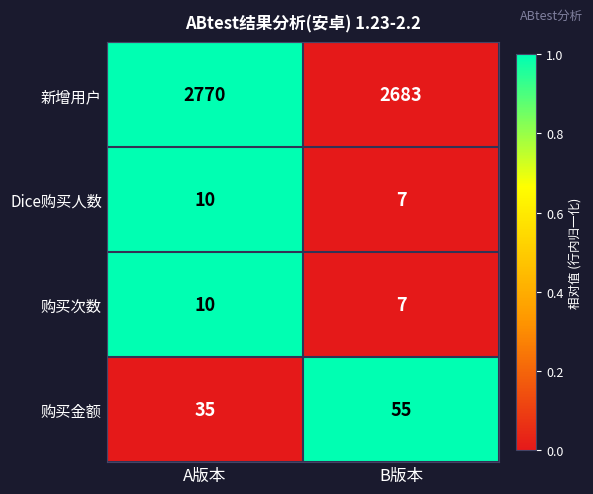

What is the greatest value displayed?

2770